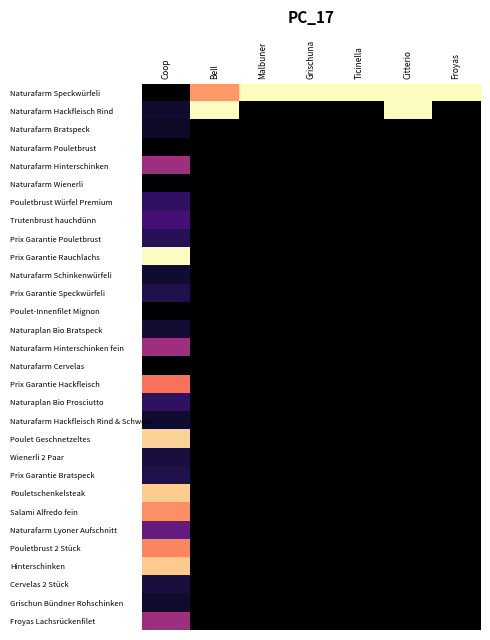

Reading left to right, transcribe all the data shown in this chart.

Naturafarm Speckwürfeli: Coop=0.0	Bell=0.8	Malbuner=1.0	Grischuna=1.0	Ticinella=1.0	Citterio=1.0	Froyas=1.0
Naturafarm Hackfleisch Rind: Coop=0.1	Bell=1.0	Malbuner=0.0	Grischuna=0.0	Ticinella=0.0	Citterio=1.0	Froyas=0.0
Naturafarm Bratspeck: Coop=0.1	Bell=0.0	Malbuner=0.0	Grischuna=0.0	Ticinella=0.0	Citterio=0.0	Froyas=0.0
Naturafarm Pouletbrust: Coop=0.0	Bell=0.0	Malbuner=0.0	Grischuna=0.0	Ticinella=0.0	Citterio=0.0	Froyas=0.0
Naturafarm Hinterschinken: Coop=0.4	Bell=0.0	Malbuner=0.0	Grischuna=0.0	Ticinella=0.0	Citterio=0.0	Froyas=0.0
Naturafarm Wienerli: Coop=0.0	Bell=0.0	Malbuner=0.0	Grischuna=0.0	Ticinella=0.0	Citterio=0.0	Froyas=0.0
Pouletbrust Würfel Premium: Coop=0.2	Bell=0.0	Malbuner=0.0	Grischuna=0.0	Ticinella=0.0	Citterio=0.0	Froyas=0.0
Trutenbrust hauchdünn: Coop=0.2	Bell=0.0	Malbuner=0.0	Grischuna=0.0	Ticinella=0.0	Citterio=0.0	Froyas=0.0
Prix Garantie Pouletbrust: Coop=0.2	Bell=0.0	Malbuner=0.0	Grischuna=0.0	Ticinella=0.0	Citterio=0.0	Froyas=0.0
Prix Garantie Rauchlachs: Coop=1.0	Bell=0.0	Malbuner=0.0	Grischuna=0.0	Ticinella=0.0	Citterio=0.0	Froyas=0.0
Naturafarm Schinkenwürfeli: Coop=0.1	Bell=0.0	Malbuner=0.0	Grischuna=0.0	Ticinella=0.0	Citterio=0.0	Froyas=0.0
Prix Garantie Speckwürfeli: Coop=0.1	Bell=0.0	Malbuner=0.0	Grischuna=0.0	Ticinella=0.0	Citterio=0.0	Froyas=0.0
Poulet-Innenfilet Mignon: Coop=0.0	Bell=0.0	Malbuner=0.0	Grischuna=0.0	Ticinella=0.0	Citterio=0.0	Froyas=0.0
Naturaplan Bio Bratspeck: Coop=0.1	Bell=0.0	Malbuner=0.0	Grischuna=0.0	Ticinella=0.0	Citterio=0.0	Froyas=0.0
Naturafarm Hinterschinken fein: Coop=0.4	Bell=0.0	Malbuner=0.0	Grischuna=0.0	Ticinella=0.0	Citterio=0.0	Froyas=0.0
Naturafarm Cervelas: Coop=0.0	Bell=0.0	Malbuner=0.0	Grischuna=0.0	Ticinella=0.0	Citterio=0.0	Froyas=0.0
Prix Garantie Hackfleisch: Coop=0.7	Bell=0.0	Malbuner=0.0	Grischuna=0.0	Ticinella=0.0	Citterio=0.0	Froyas=0.0
Naturaplan Bio Prosciutto: Coop=0.2	Bell=0.0	Malbuner=0.0	Grischuna=0.0	Ticinella=0.0	Citterio=0.0	Froyas=0.0
Naturafarm Hackfleisch Rind & Schwein: Coop=0.1	Bell=0.0	Malbuner=0.0	Grischuna=0.0	Ticinella=0.0	Citterio=0.0	Froyas=0.0
Poulet Geschnetzeltes: Coop=0.9	Bell=0.0	Malbuner=0.0	Grischuna=0.0	Ticinella=0.0	Citterio=0.0	Froyas=0.0
Wienerli 2 Paar: Coop=0.1	Bell=0.0	Malbuner=0.0	Grischuna=0.0	Ticinella=0.0	Citterio=0.0	Froyas=0.0
Prix Garantie Bratspeck: Coop=0.1	Bell=0.0	Malbuner=0.0	Grischuna=0.0	Ticinella=0.0	Citterio=0.0	Froyas=0.0
Pouletschenkelsteak: Coop=0.9	Bell=0.0	Malbuner=0.0	Grischuna=0.0	Ticinella=0.0	Citterio=0.0	Froyas=0.0
Salami Alfredo fein: Coop=0.8	Bell=0.0	Malbuner=0.0	Grischuna=0.0	Ticinella=0.0	Citterio=0.0	Froyas=0.0
Naturafarm Lyoner Aufschnitt: Coop=0.3	Bell=0.0	Malbuner=0.0	Grischuna=0.0	Ticinella=0.0	Citterio=0.0	Froyas=0.0
Pouletbrust 2 Stück: Coop=0.7	Bell=0.0	Malbuner=0.0	Grischuna=0.0	Ticinella=0.0	Citterio=0.0	Froyas=0.0
Hinterschinken: Coop=0.9	Bell=0.0	Malbuner=0.0	Grischuna=0.0	Ticinella=0.0	Citterio=0.0	Froyas=0.0
Cervelas 2 Stück: Coop=0.1	Bell=0.0	Malbuner=0.0	Grischuna=0.0	Ticinella=0.0	Citterio=0.0	Froyas=0.0
Grischun Bündner Rohschinken: Coop=0.1	Bell=0.0	Malbuner=0.0	Grischuna=0.0	Ticinella=0.0	Citterio=0.0	Froyas=0.0
Froyas Lachsrückenfilet: Coop=0.4	Bell=0.0	Malbuner=0.0	Grischuna=0.0	Ticinella=0.0	Citterio=0.0	Froyas=0.0